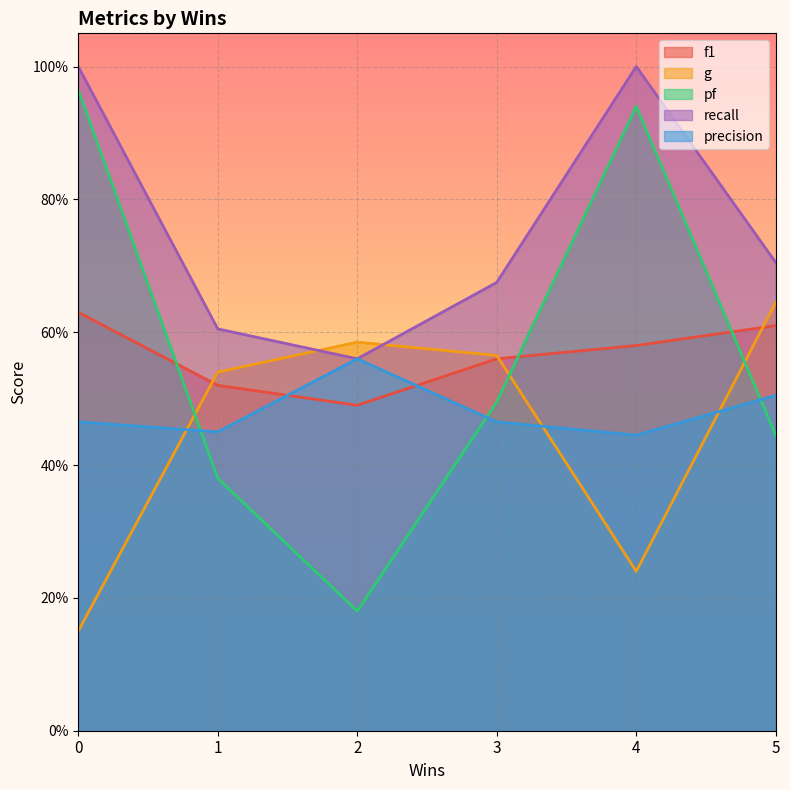

True or false: recall and pf intersect in this chart.

False